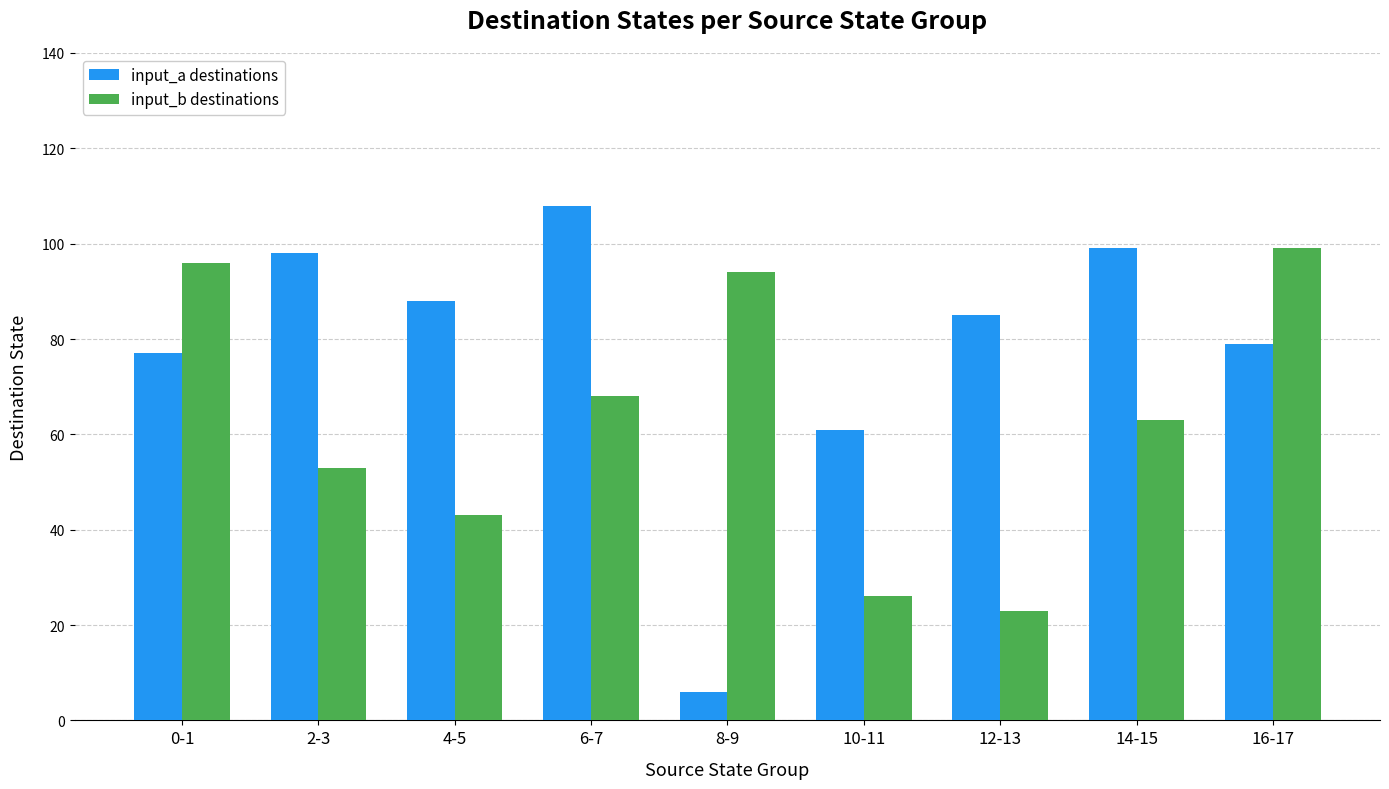

What is the sum of the input_a destinations values at 0-1 and 2-3?

175